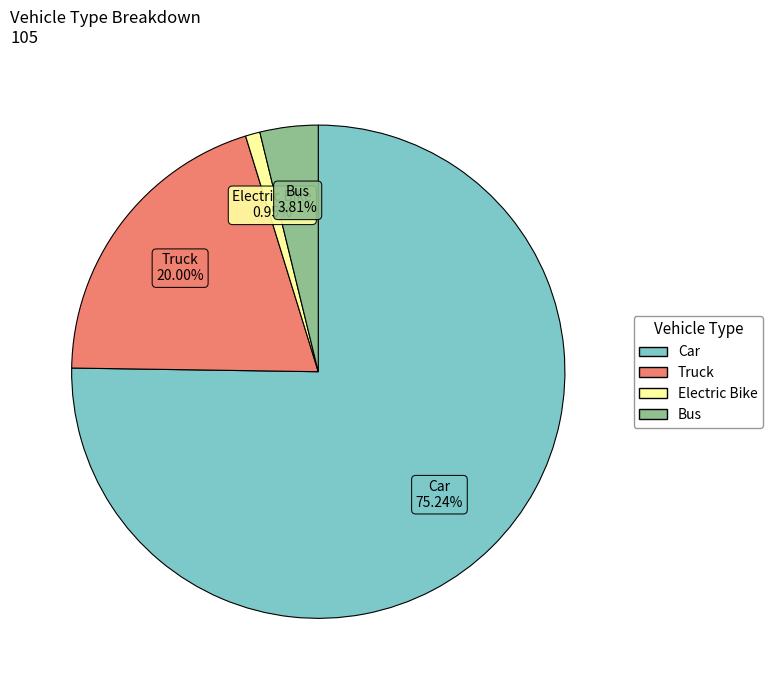

The Electric Bike slice represents 11% of the pie. True or false?

False